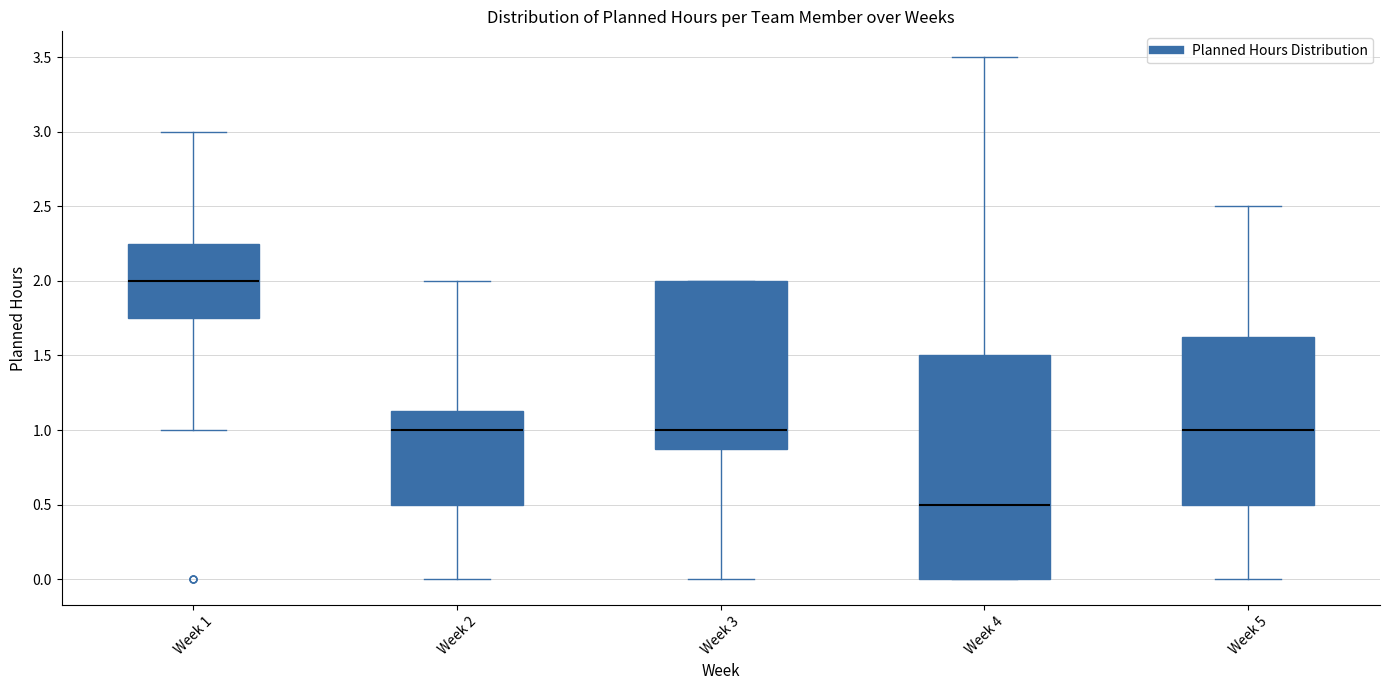

Reading left to right, read every box against the y-axis: the position of its median line, the range the box covers, and the ends of its whiskers. The values are not printed on the chart, so give them approximately, as read against the axis.

Week 1: median 2.00, box 1.75 to 2.25, whiskers 1.00 to 3.00
Week 2: median 1.00, box 0.50 to 1.15, whiskers 0.00 to 2.00
Week 3: median 1.00, box 0.90 to 2.00, whiskers 0.00 to 2.00
Week 4: median 0.50, box 0.00 to 1.50, whiskers 0.00 to 3.50
Week 5: median 1.00, box 0.50 to 1.65, whiskers 0.00 to 2.50